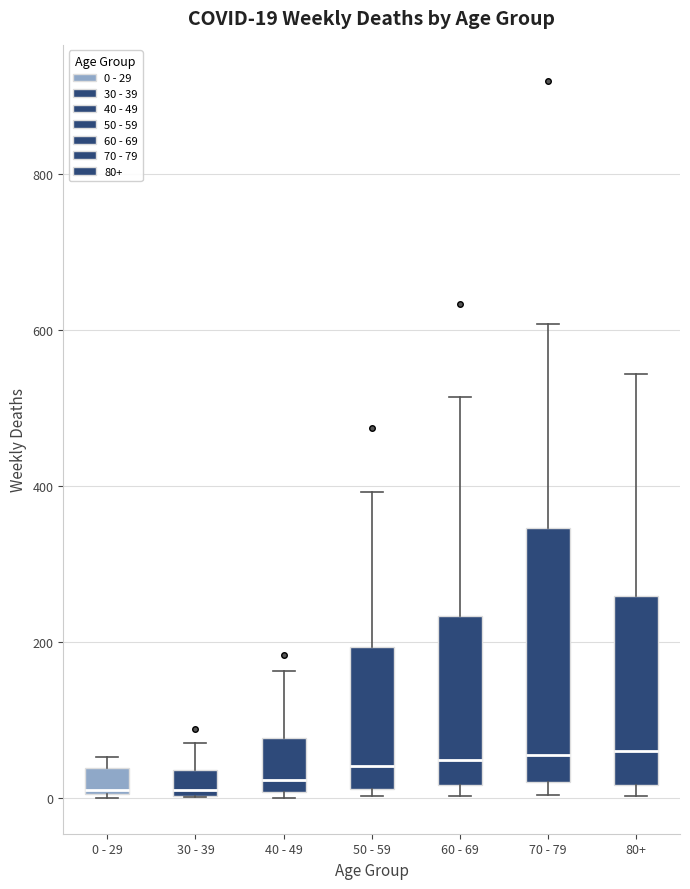

Comparing the boxes themselves (not the whiskers), which one is the tallest?

70 - 79